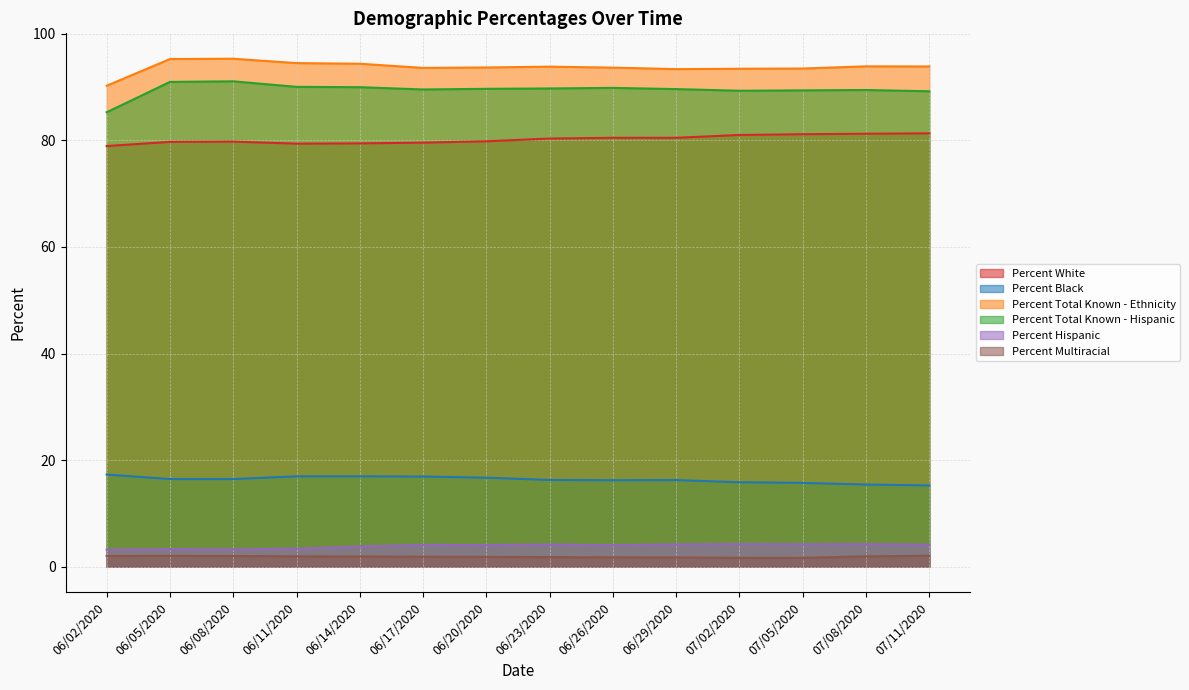

What is the difference between the second highest and minimum values in the Percent Hispanic series?

1.1